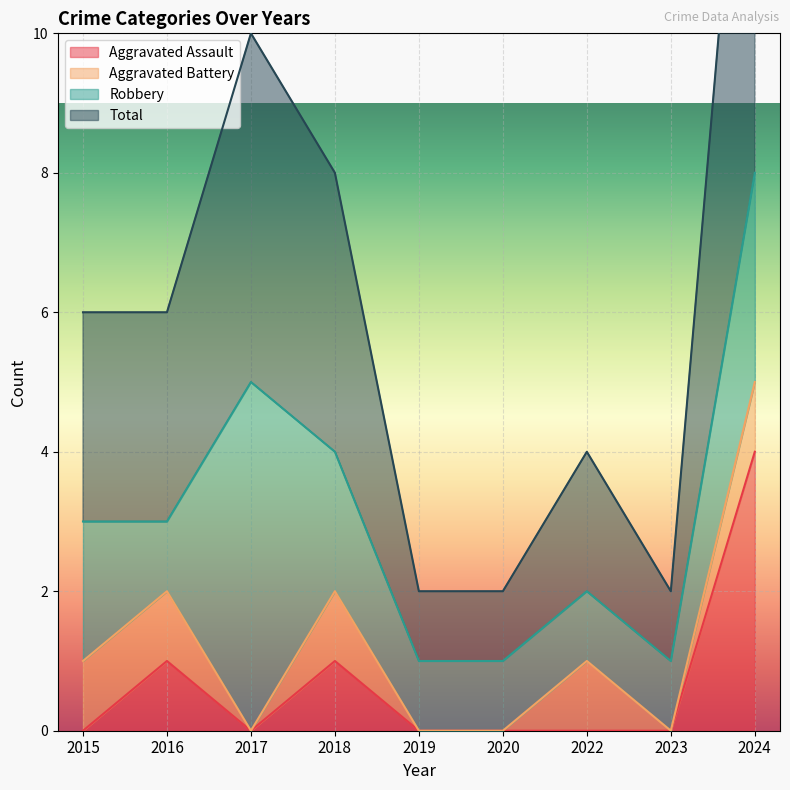

At which category does Aggravated Assault reach its first local peak?

2016